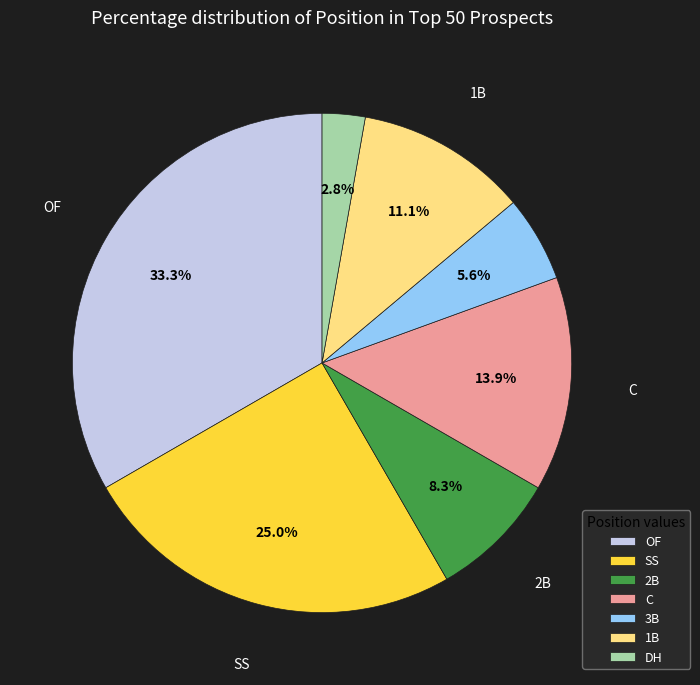

How much of the chart is everything except SS?

75.0%